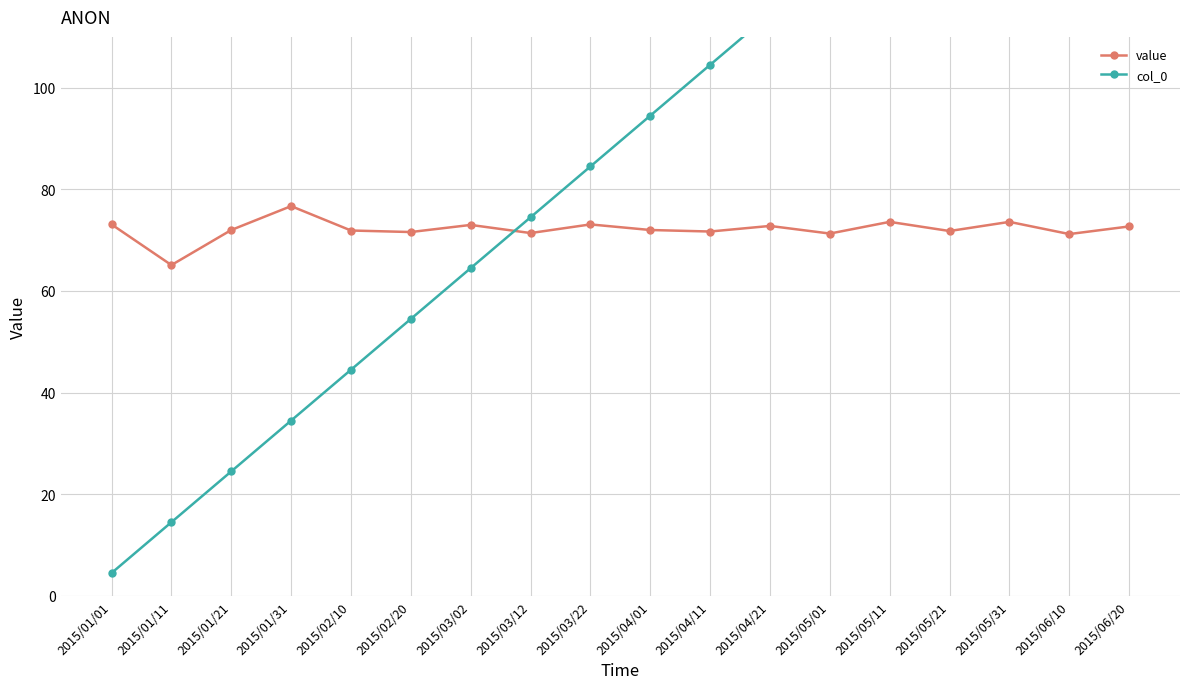

Reading right to left, extract all data points from this chart.

value: 2015/06/20=72.7	2015/06/10=71.2	2015/05/31=73.6	2015/05/21=71.8	2015/05/11=73.6	2015/05/01=71.3	2015/04/21=72.8	2015/04/11=71.7	2015/04/01=72.0	2015/03/22=73.1	2015/03/12=71.4	2015/03/02=73.0	2015/02/20=71.6	2015/02/10=71.9	2015/01/31=76.7	2015/01/21=72.0	2015/01/11=65.1	2015/01/01=73.1
col_0: 2015/06/20=174.5	2015/06/10=164.5	2015/05/31=154.5	2015/05/21=144.5	2015/05/11=134.5	2015/05/01=124.5	2015/04/21=114.5	2015/04/11=104.5	2015/04/01=94.5	2015/03/22=84.5	2015/03/12=74.5	2015/03/02=64.5	2015/02/20=54.5	2015/02/10=44.5	2015/01/31=34.5	2015/01/21=24.5	2015/01/11=14.5	2015/01/01=4.5